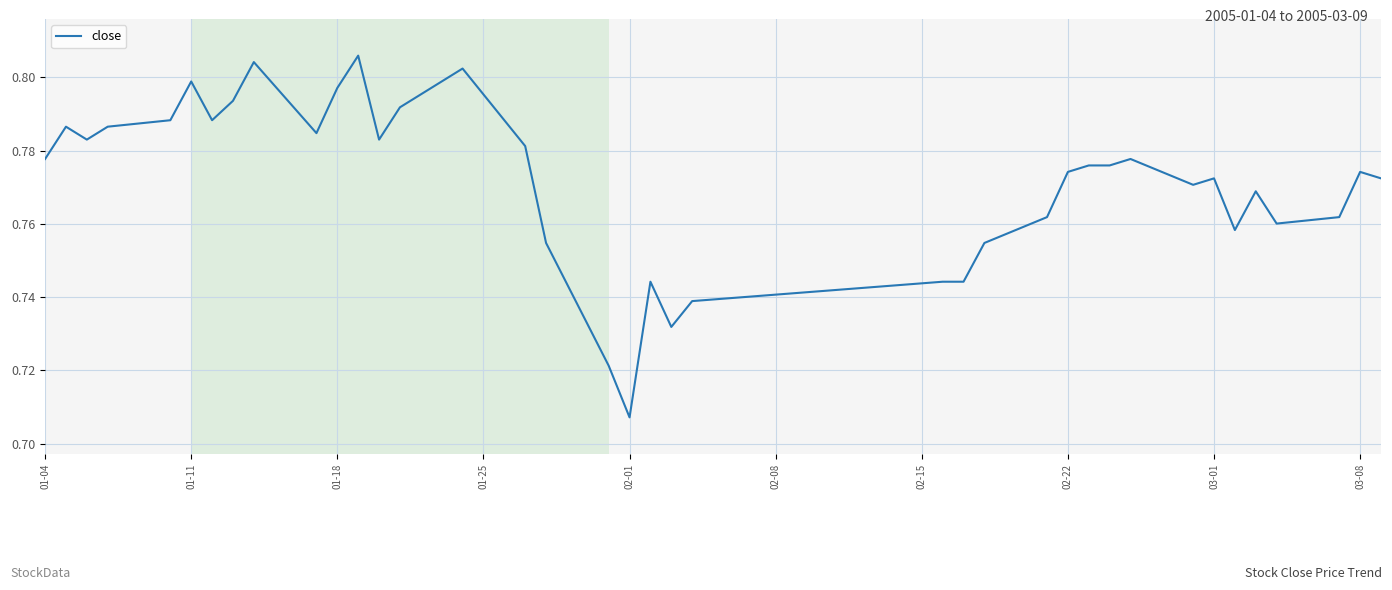

True or false: the data has more than 2 interior local peaks.

True